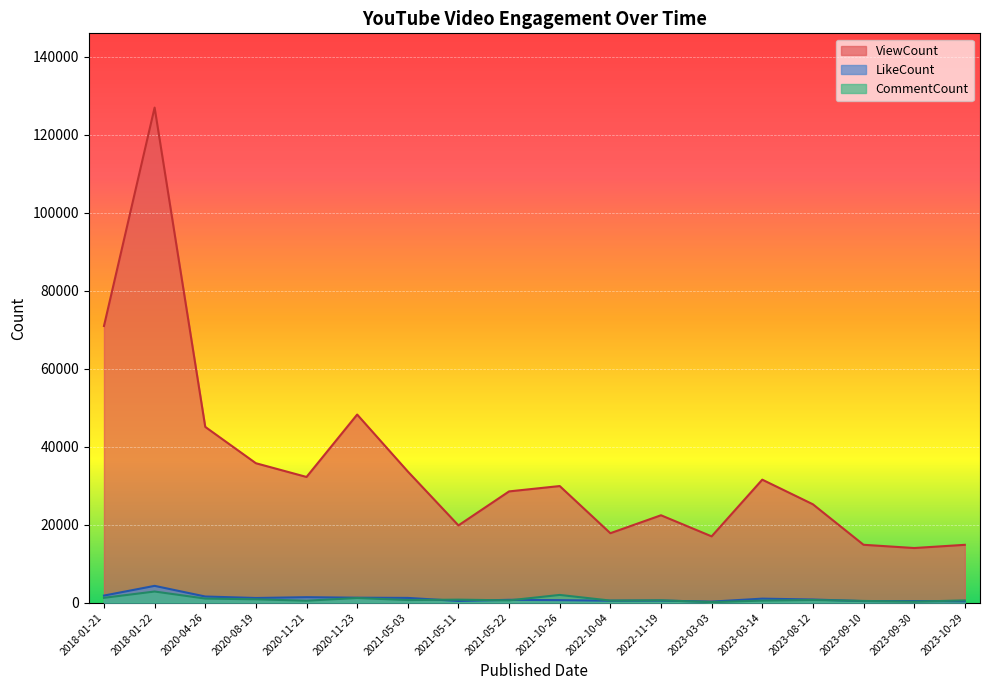

What is the value of the CommentCount point at the 8th from the left?

747